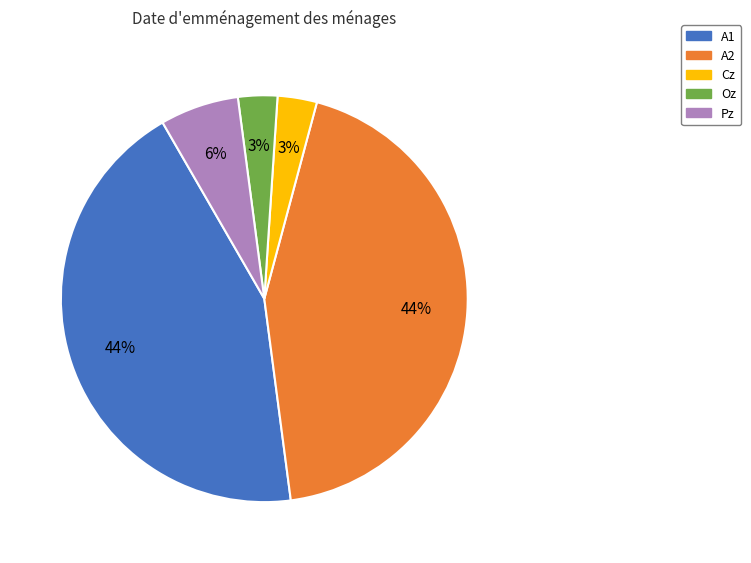

True or false: A1 accounts for 32% of the total.

False